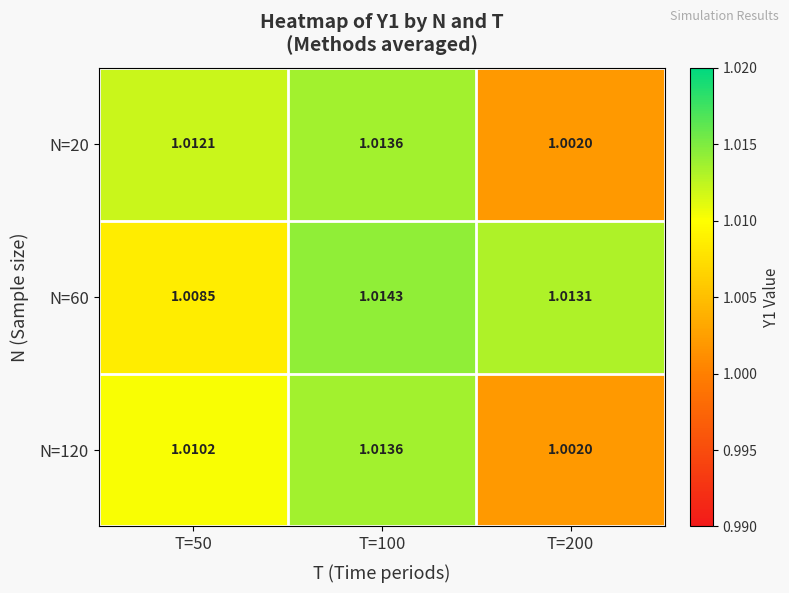

Is the value of N=120 at T=200 greater than the value of N=60 at T=200?

No